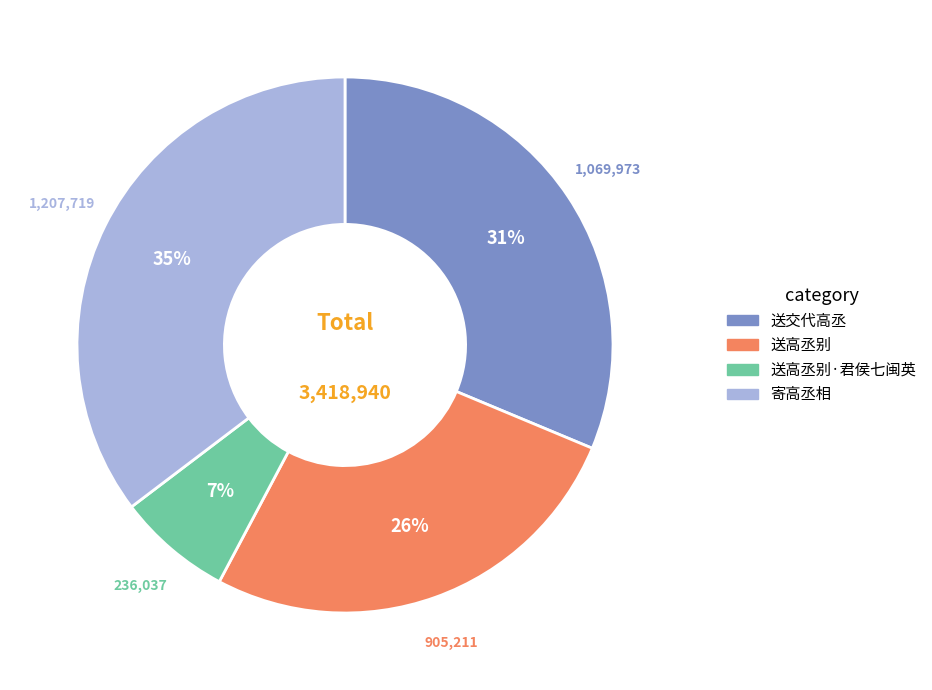

To the nearest percent, what is the average slice percentage?

25%